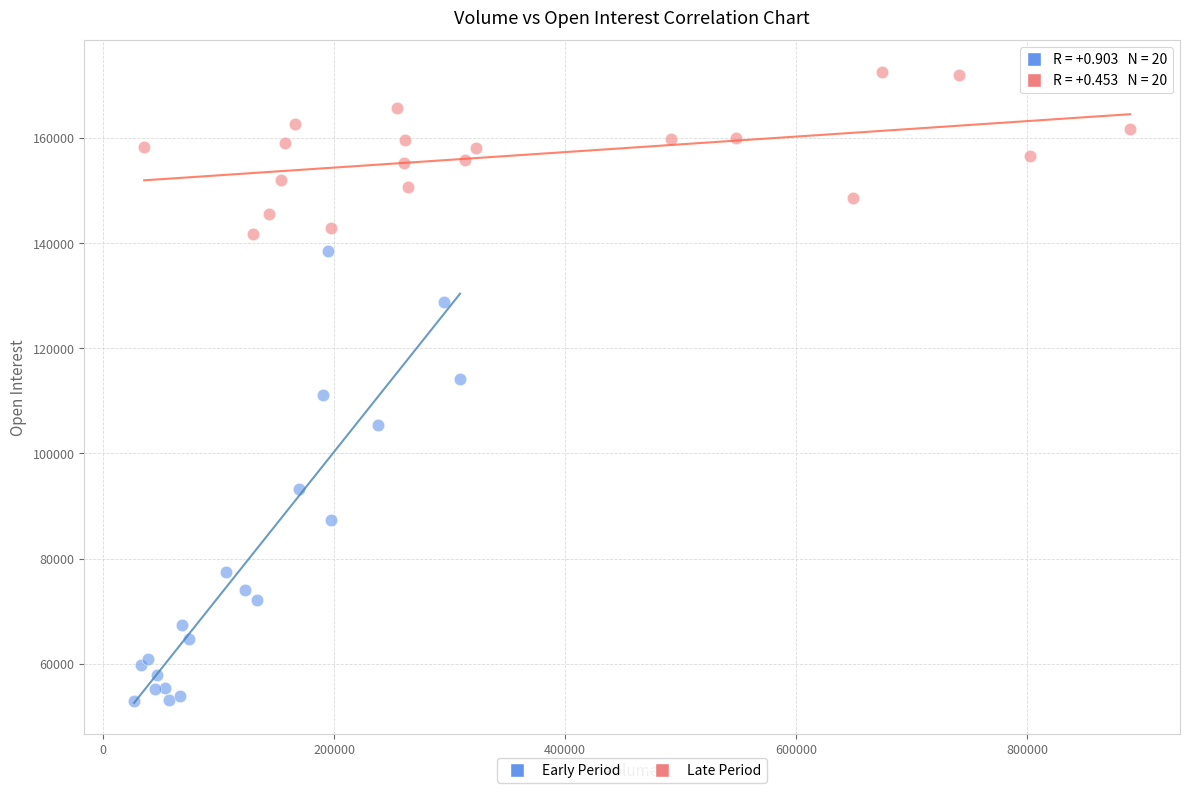

Which series reaches the maximum Y coordinate?

Late Period